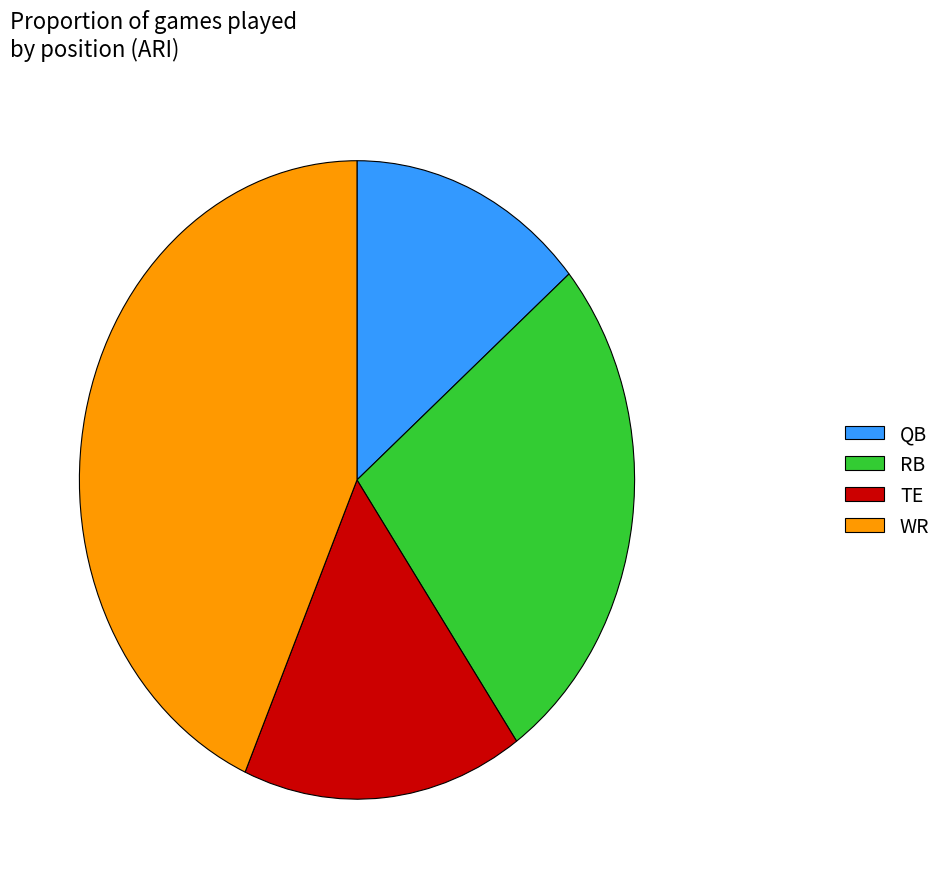

Which category has the biggest portion of the pie?

WR